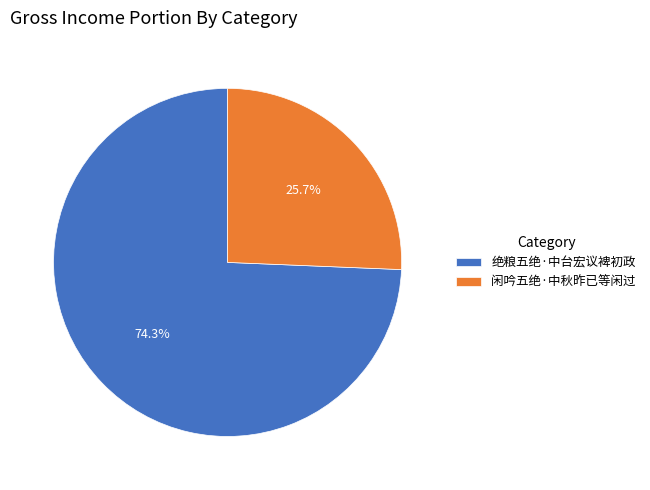

Between 闲吟五绝·中秋昨已等闲过 and 绝粮五绝·中台宏议裨初政, which is larger?

绝粮五绝·中台宏议裨初政